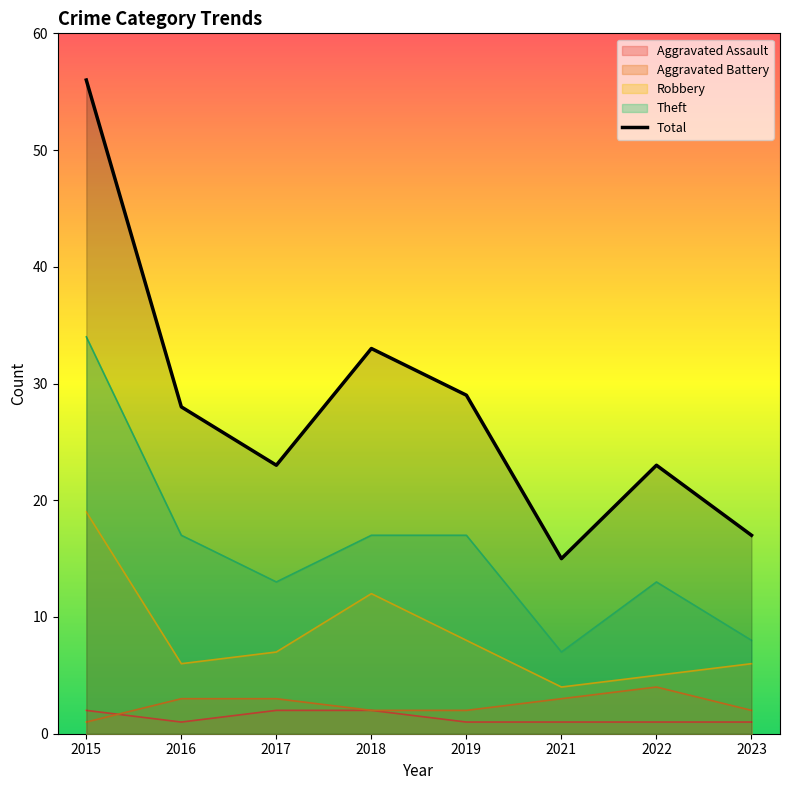

What are all the series names shown in the legend?

Aggravated Assault, Aggravated Battery, Robbery, Theft, Total